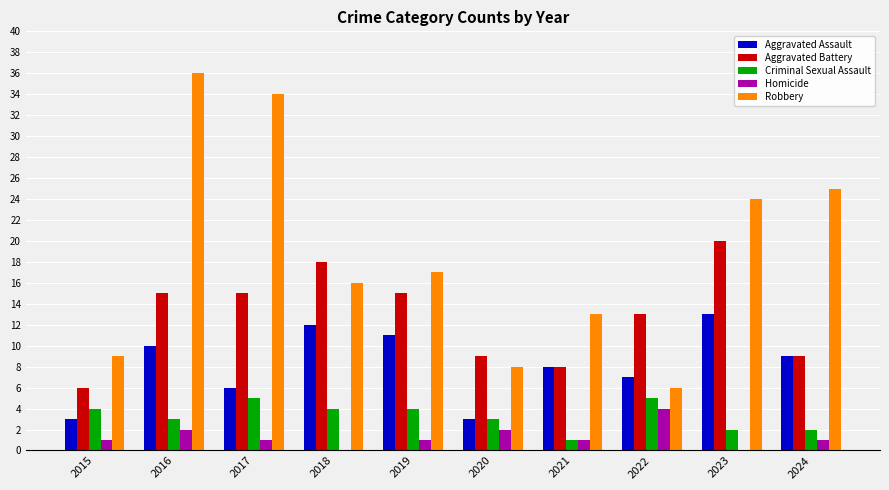

Which series changed the most between 2015 and 2016?

Robbery